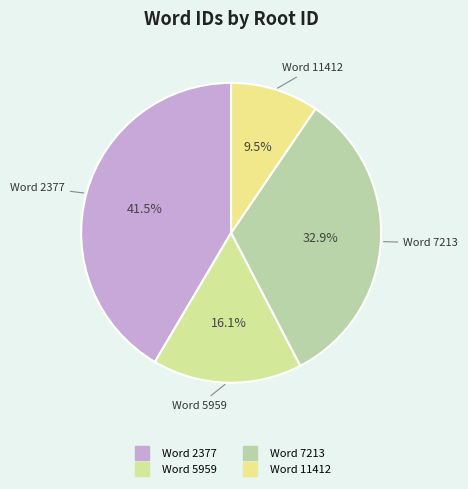

Count the number of slices in the pie.

4